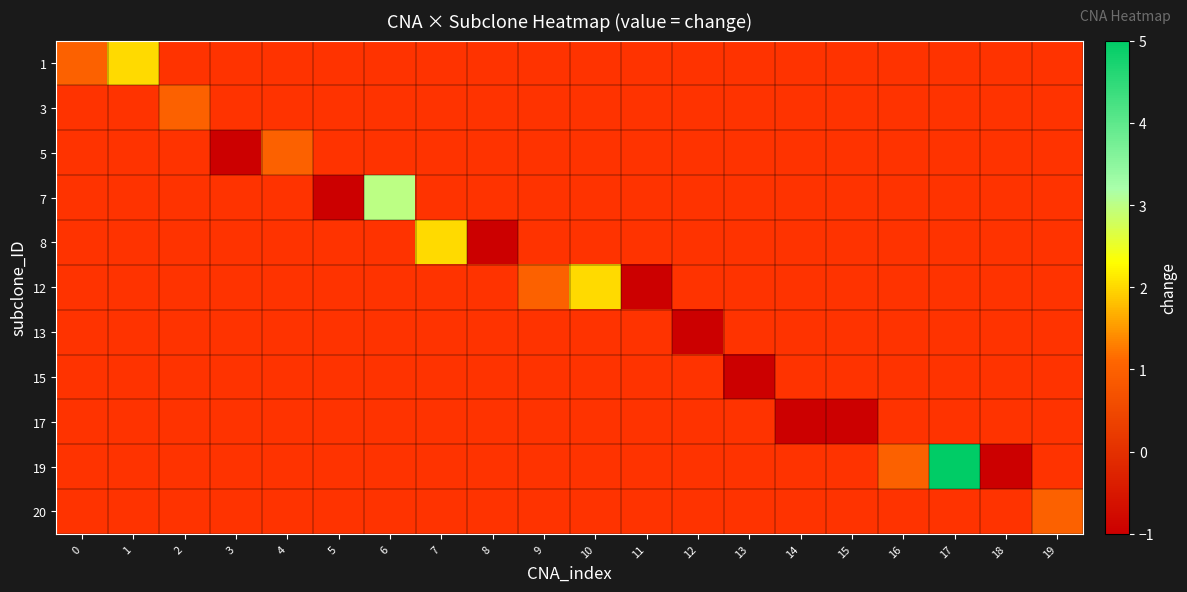

List the labels in order of row_9 value, smallest first.

18, 19, 0, 1, 2, 3, 4, 5, 6, 7, 8, 9, 10, 11, 12, 13, 14, 15, 16, 17